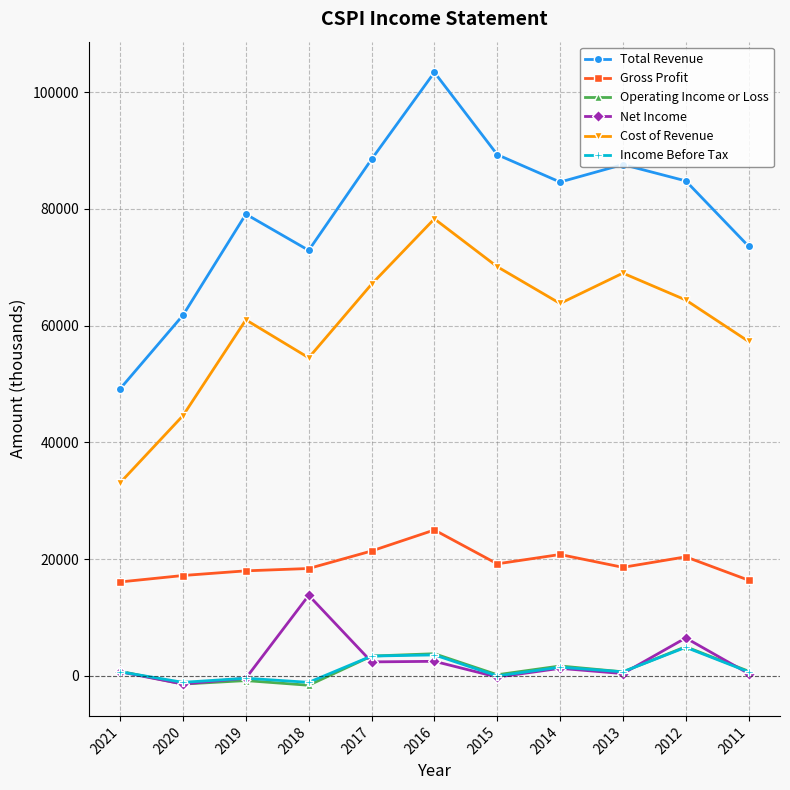

Does the chart display data point markers on the line(s)?

Yes